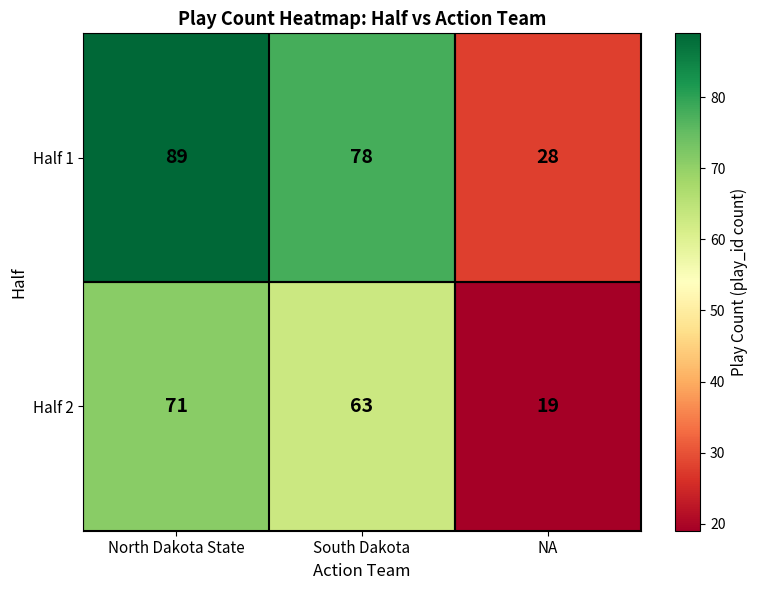

Which series has the largest total across all categories?

Half 1